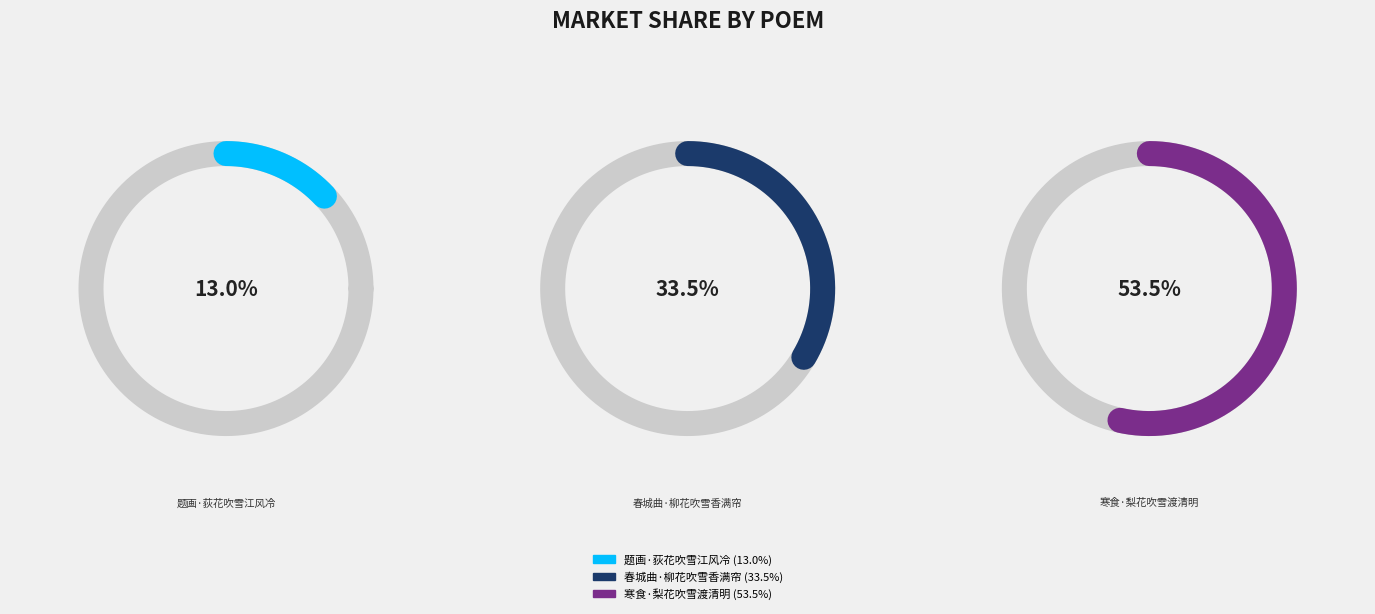

Is there any slice that represents more than half of the pie?

Yes